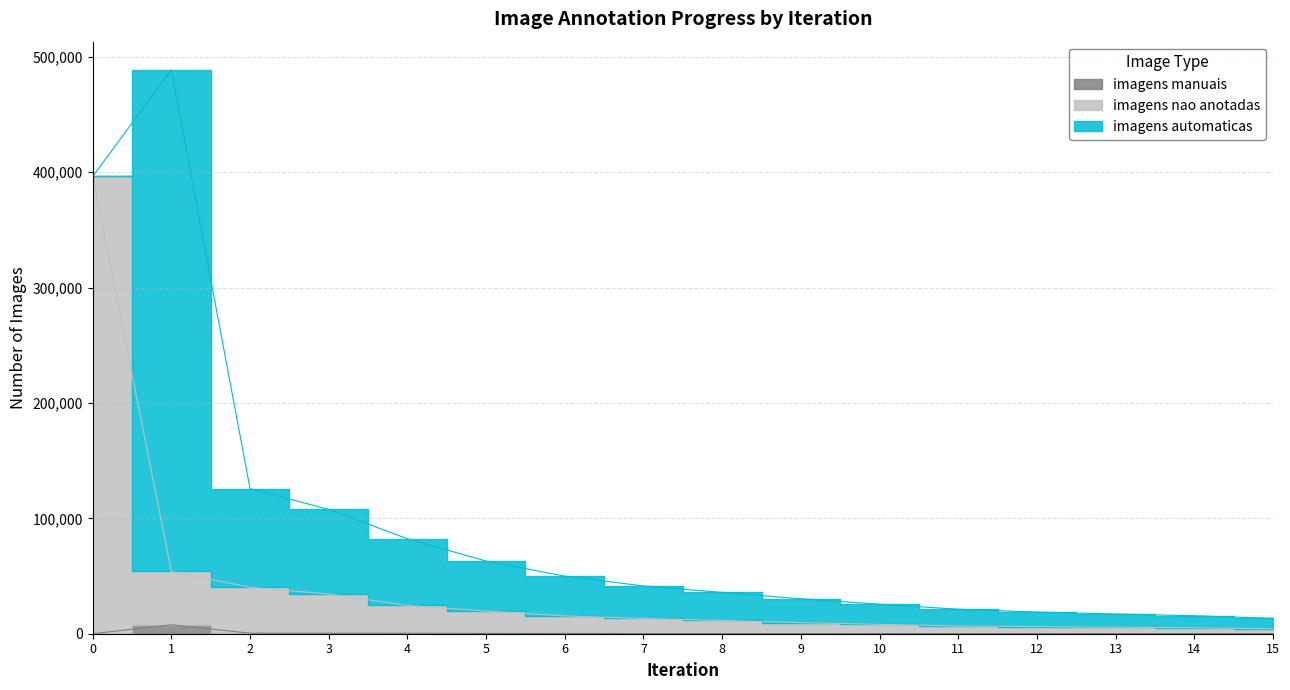

Does the chart display data point markers on the line(s)?

No